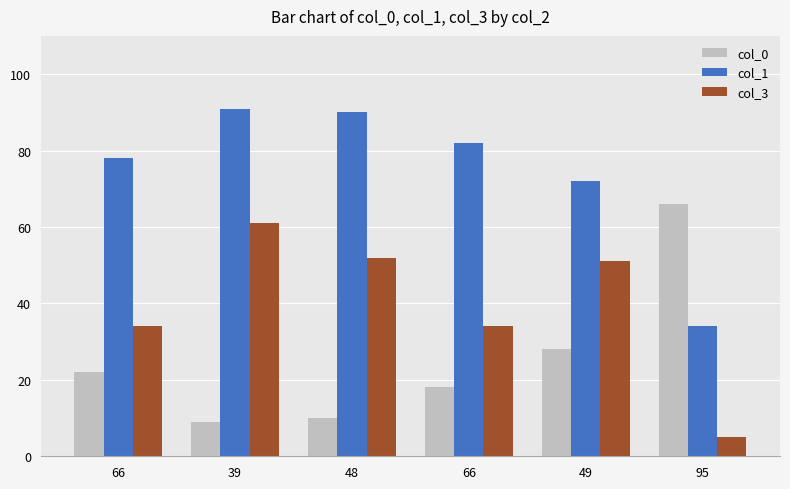

Reading left to right, transcribe all the data shown in this chart.

col_0: 22	9	10	18	28	66
col_1: 78	91	90	82	72	34
col_3: 34	61	52	34	51	5